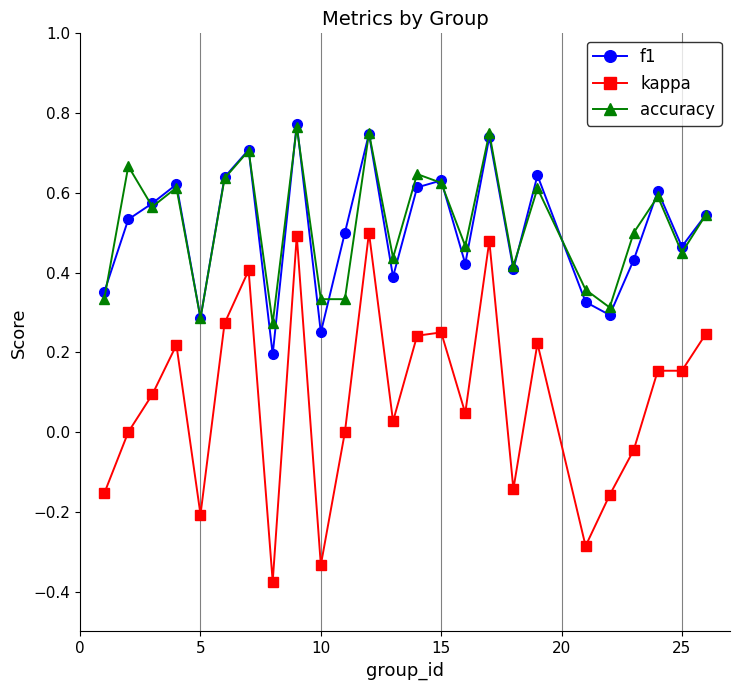

How many interior local peaks does the accuracy series have?

9